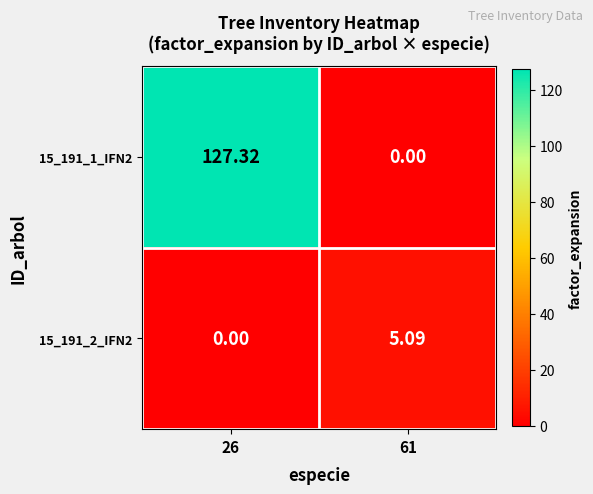

How many positive values does the 15_191_1_IFN2 series have?

1